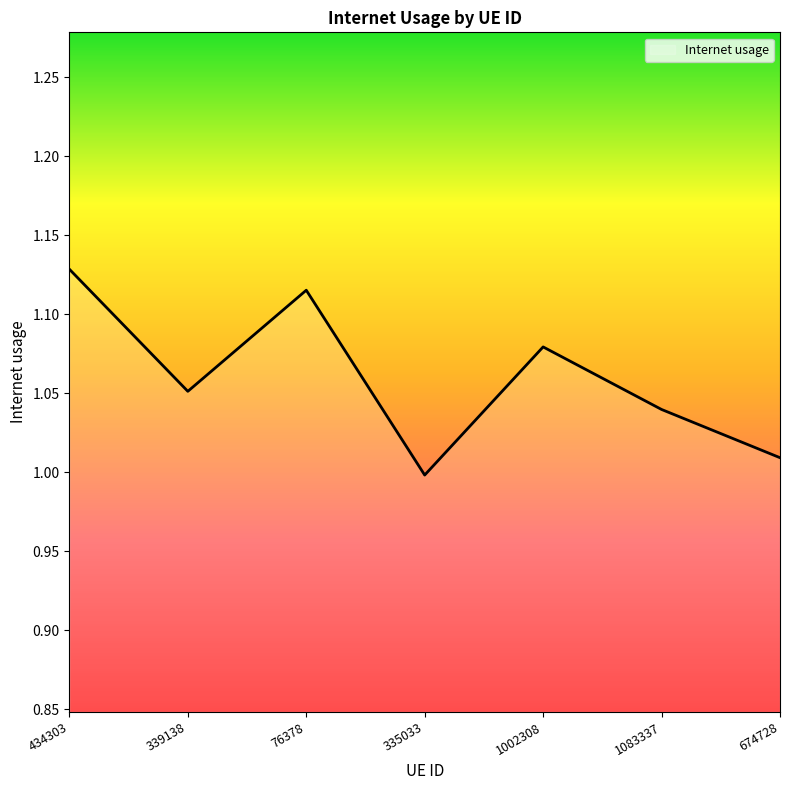

What is the sum of all values?

7.4